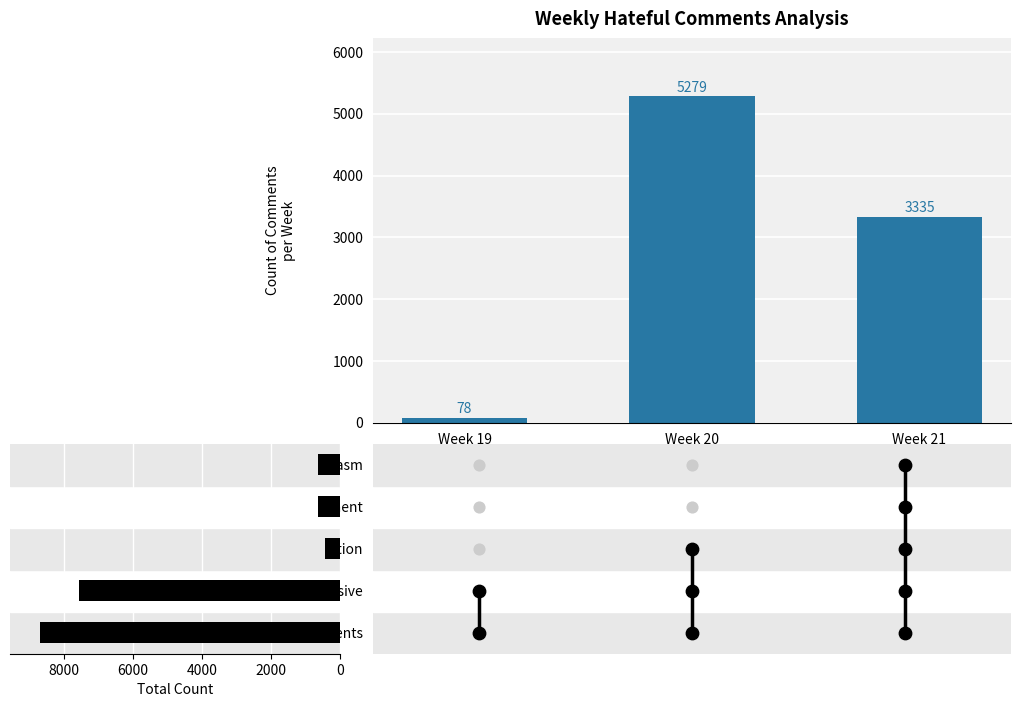

Which series has the largest Y range (max minus min)?

Comments